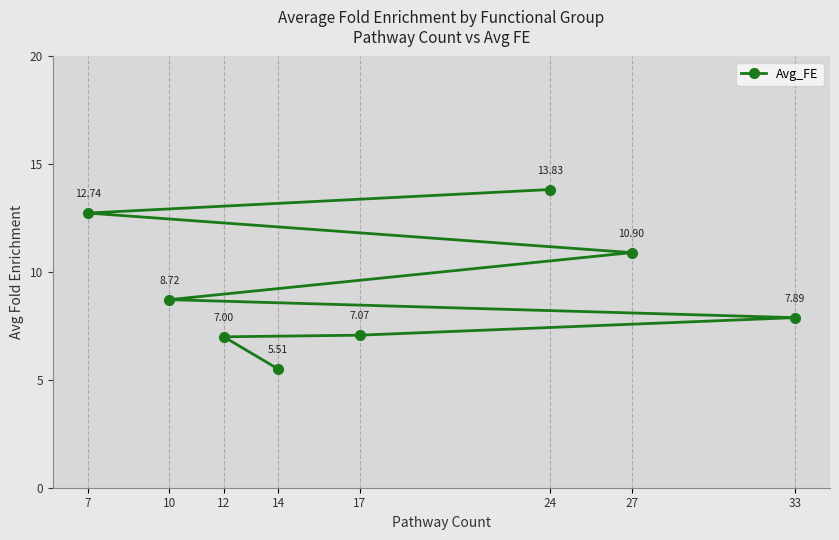

What is the sum of all values?

73.7